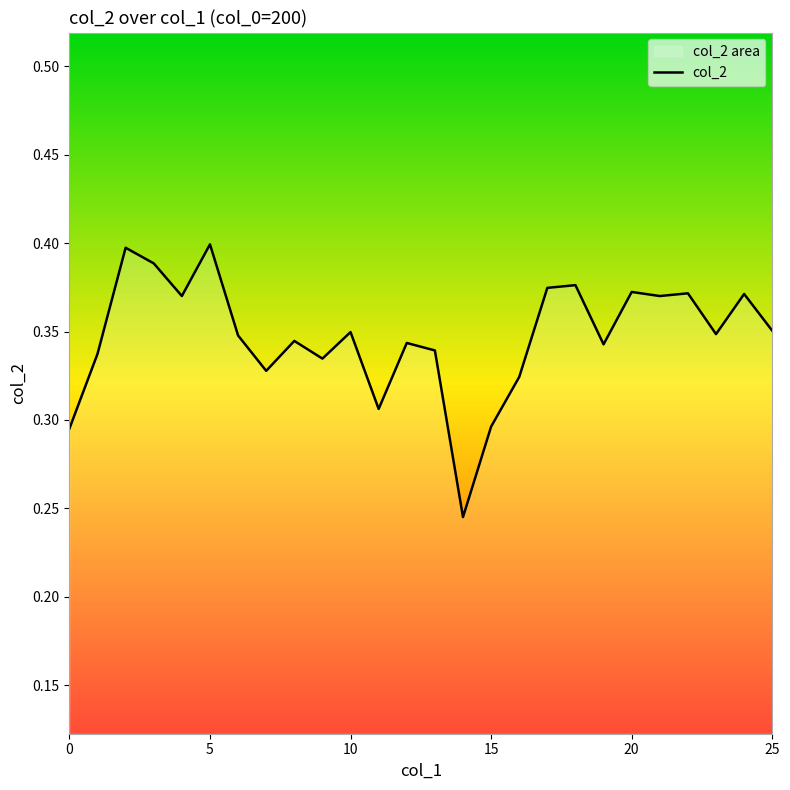

The chart shows a value of 0.5 at 15. True or false?

False